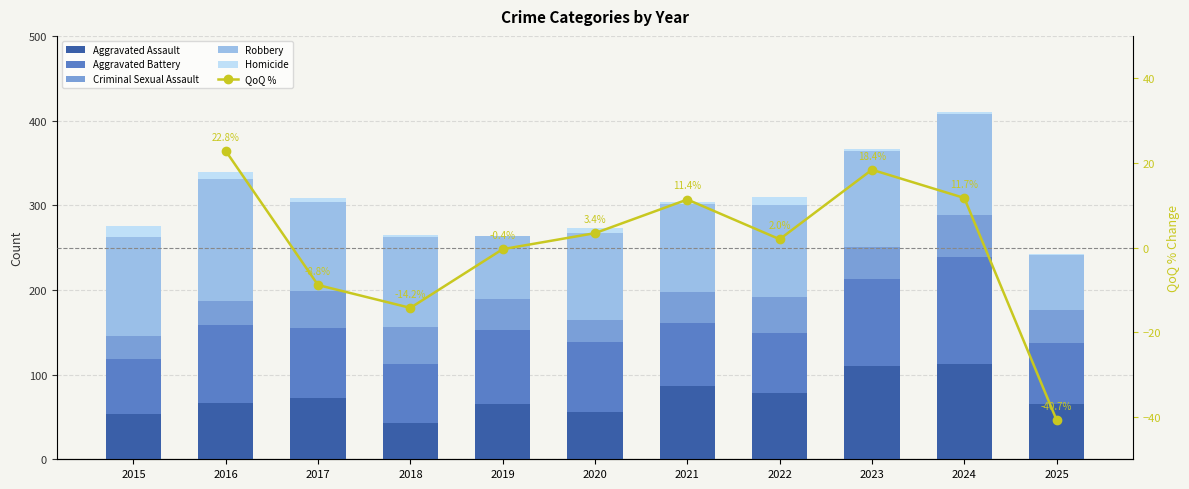

Count the number of data series in this chart.

6